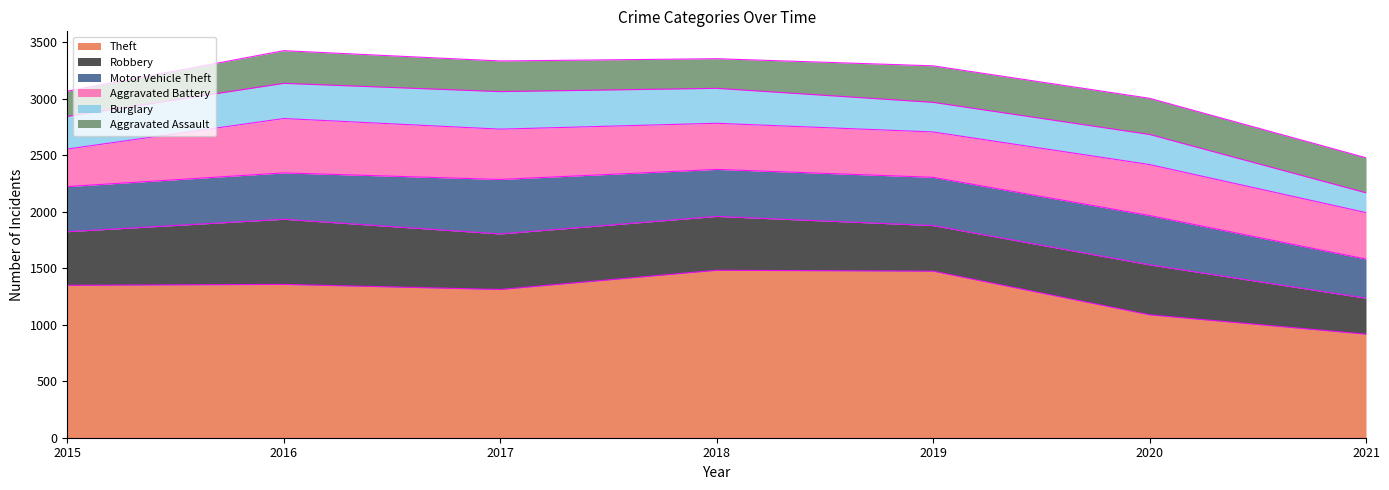

Which series has the largest total across all categories?

Theft